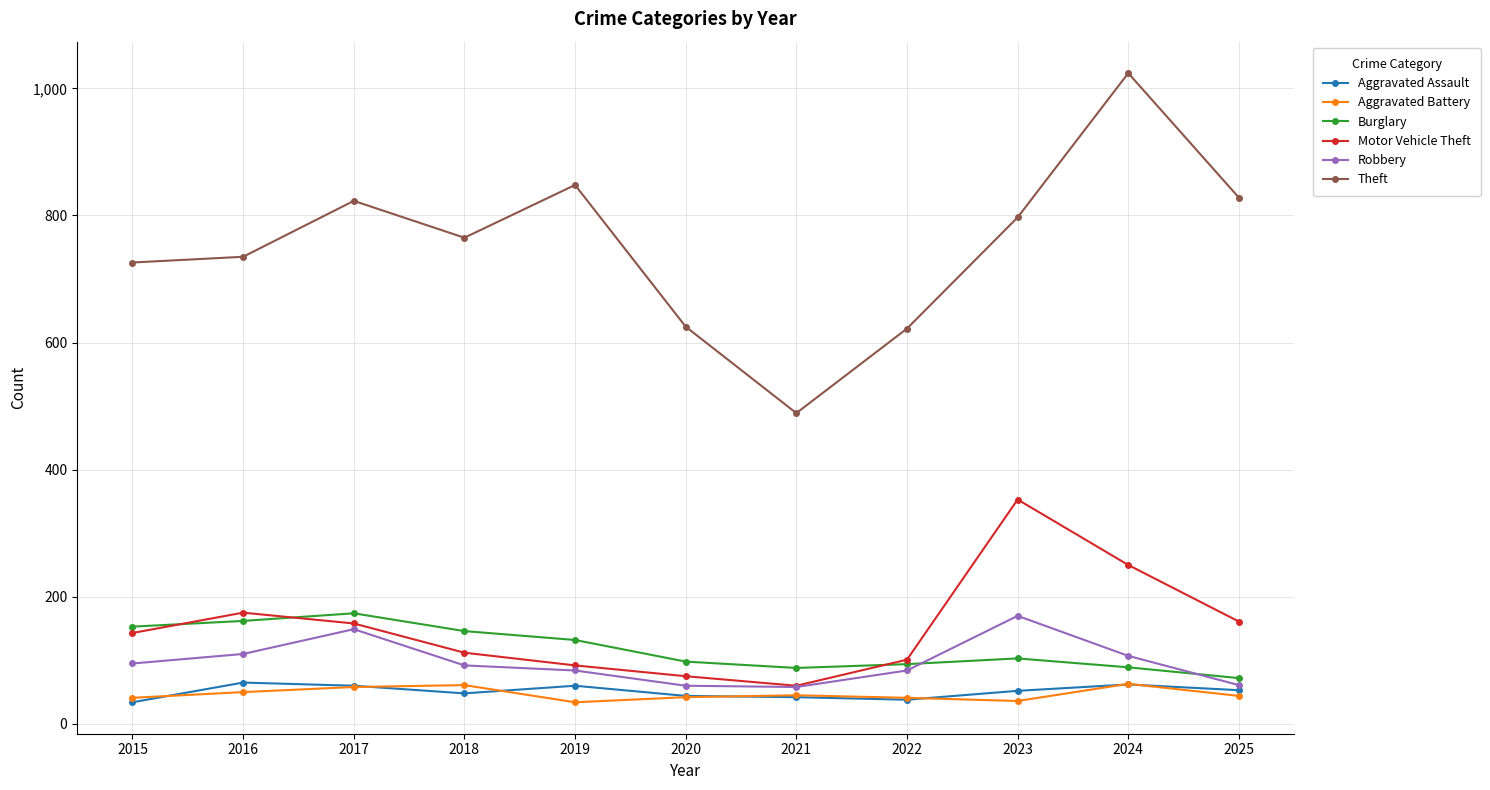

What value does the Aggravated Battery series have at 2015, to the nearest 5?

40